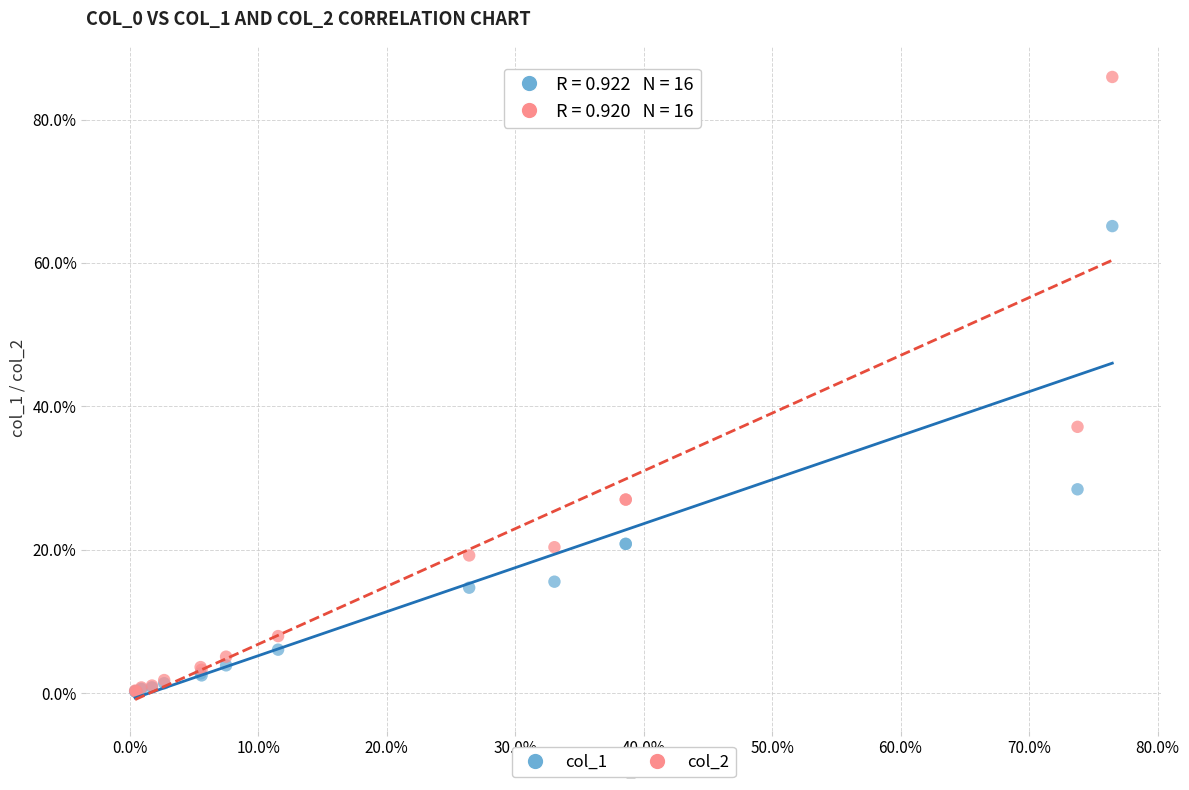

Which series has the largest Y range (max minus min)?

col_2